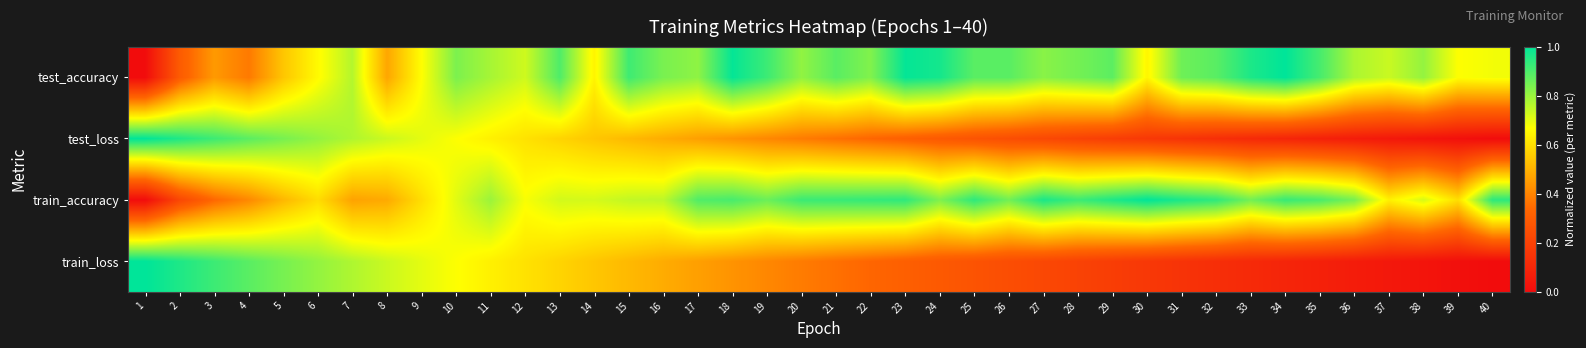

Which series has the widest spread of values?

test_accuracy